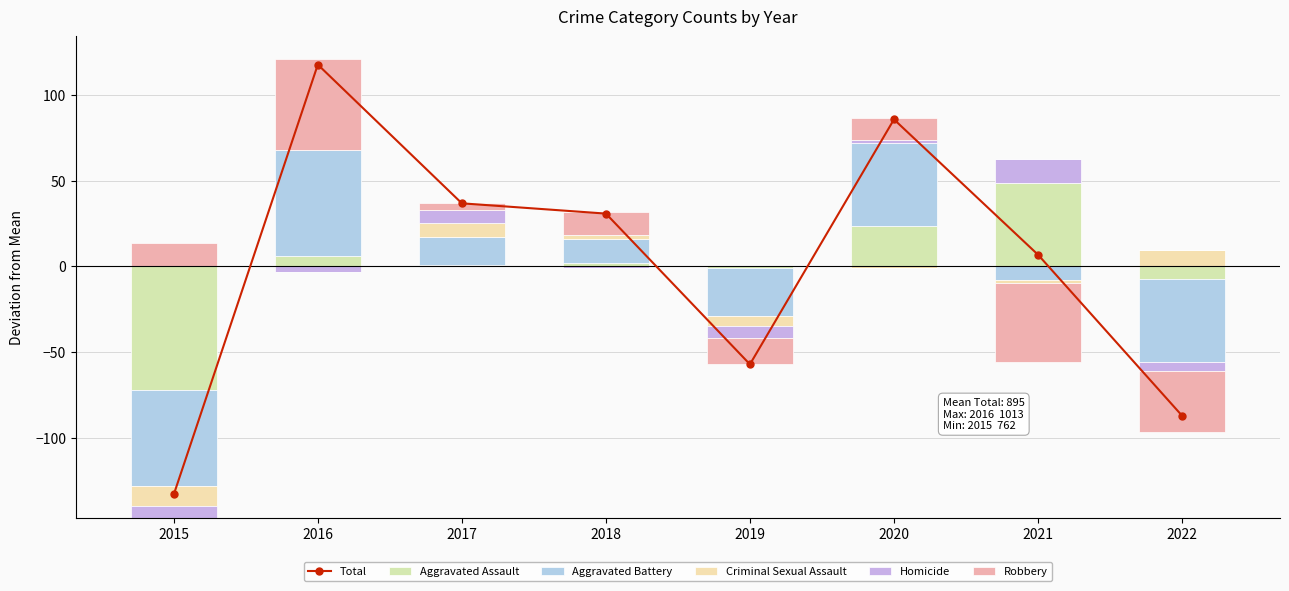

Which has a higher value, 2020 or 2015?

2020